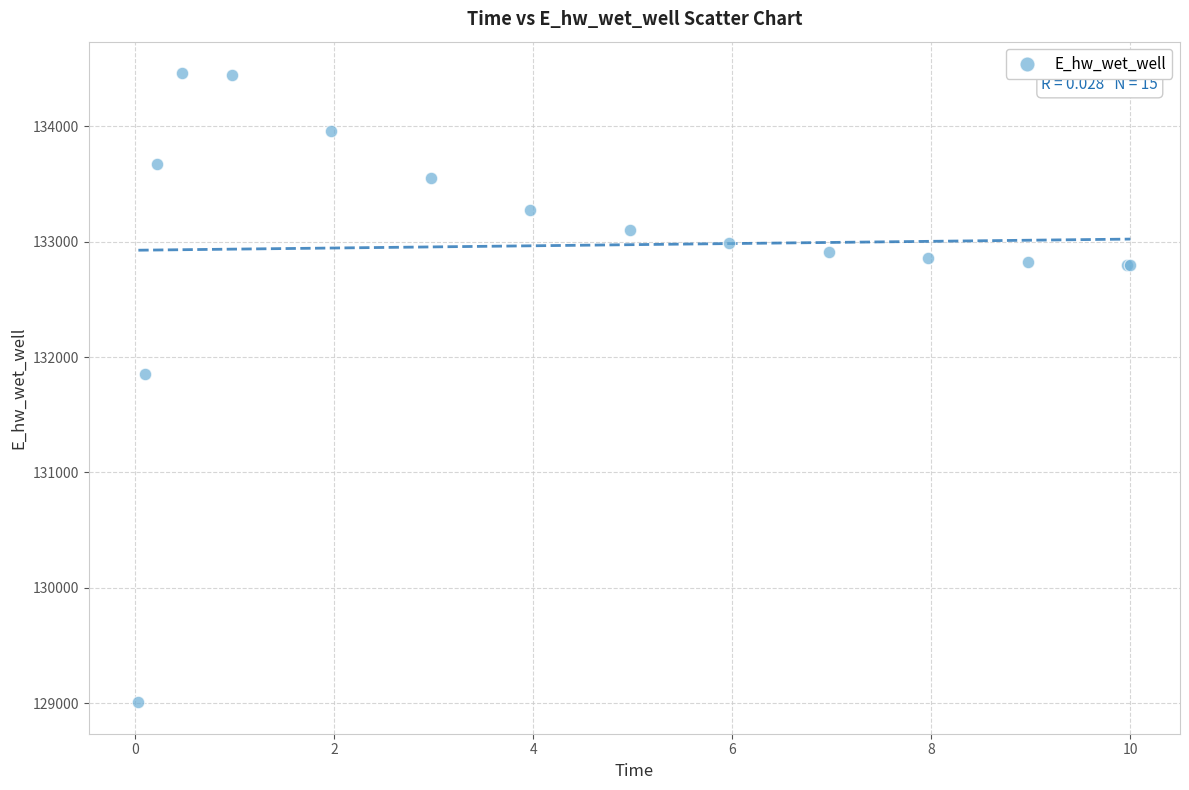

What Y value in the scatter plot is closest to 131734?

131852.3